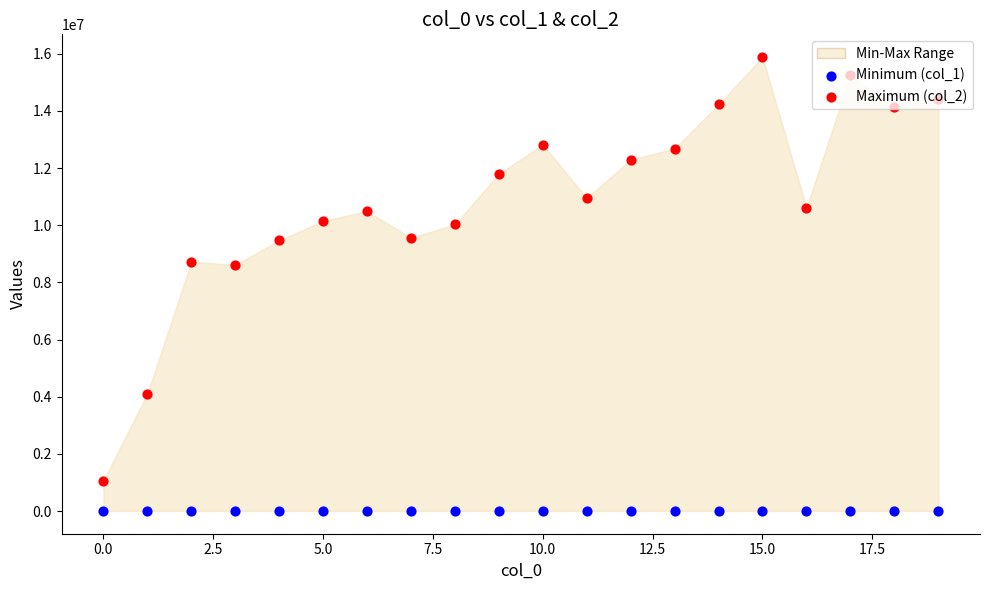

At how many categories does at least one series exceed 13511995?

5